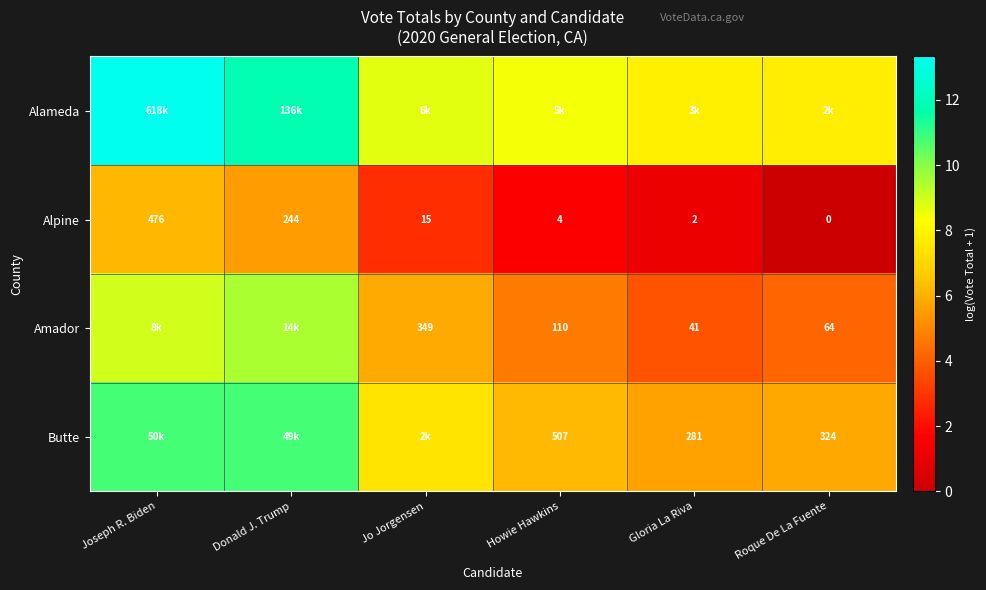

True or false: Butte has a value of 2.8 at Gloria La Riva.

False